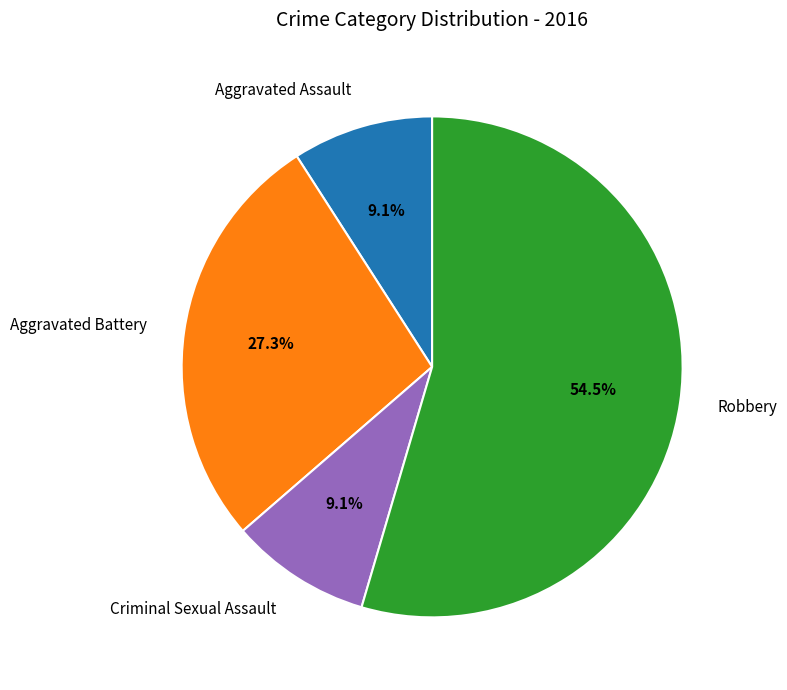

To the nearest percent, what percentage of the pie is Aggravated Assault?

9%